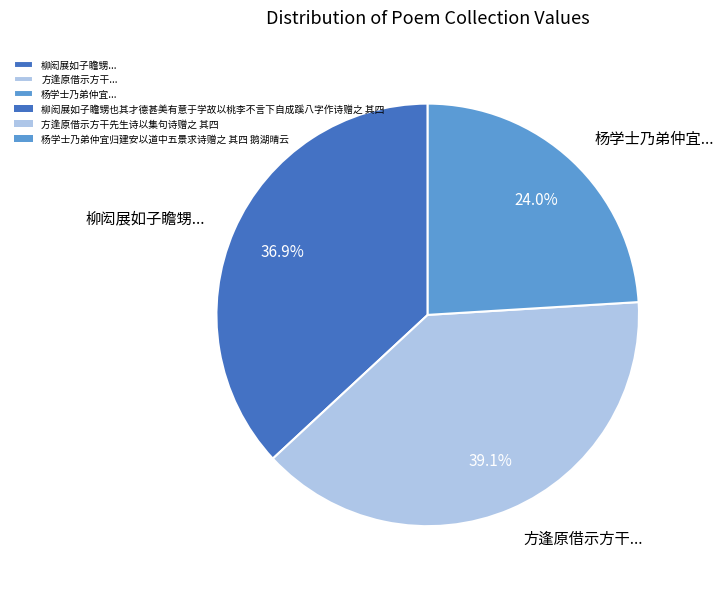

Is there a majority slice in this chart?

No